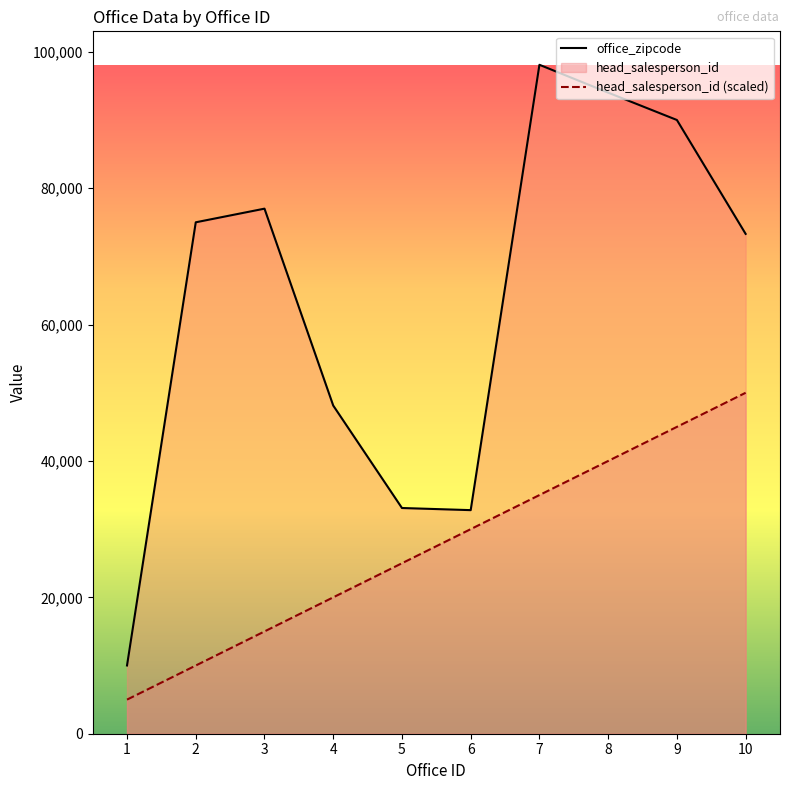

What is the difference between the head_salesperson_id (scaled) values at 6 and 2?

20000